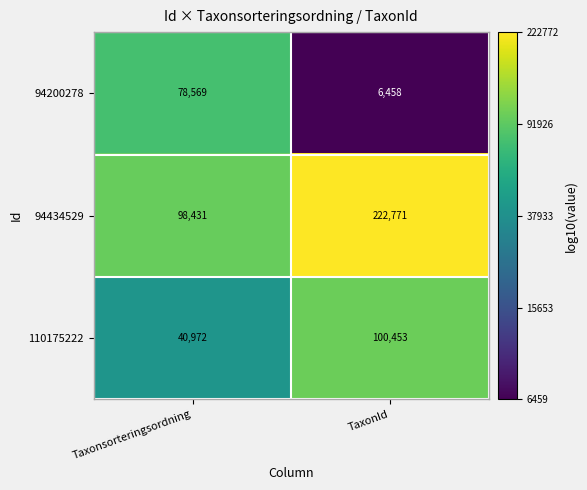

What is the difference between the maximum and minimum values in the 94434529 series?

124340